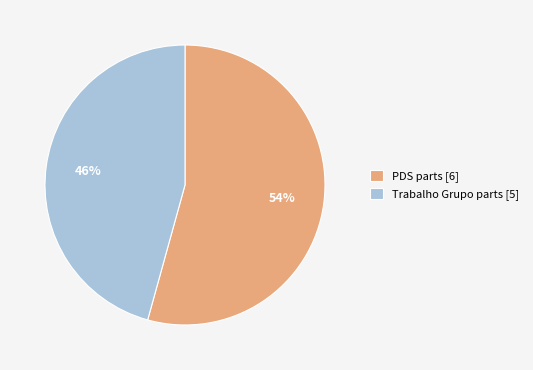

How many slices are in this pie chart?

2